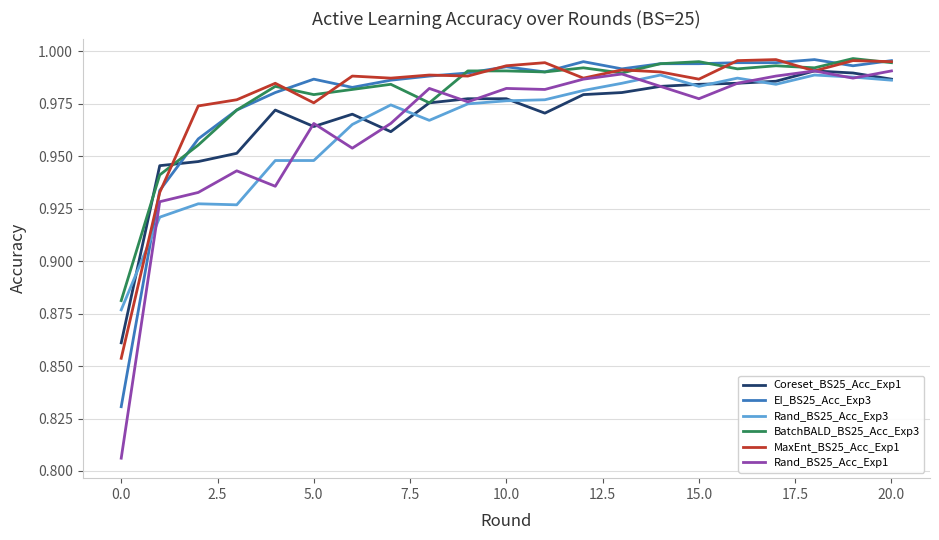

Which series ends up on top after the final intersection of EI_BS25_Acc_Exp3 and Rand_BS25_Acc_Exp3?

EI_BS25_Acc_Exp3